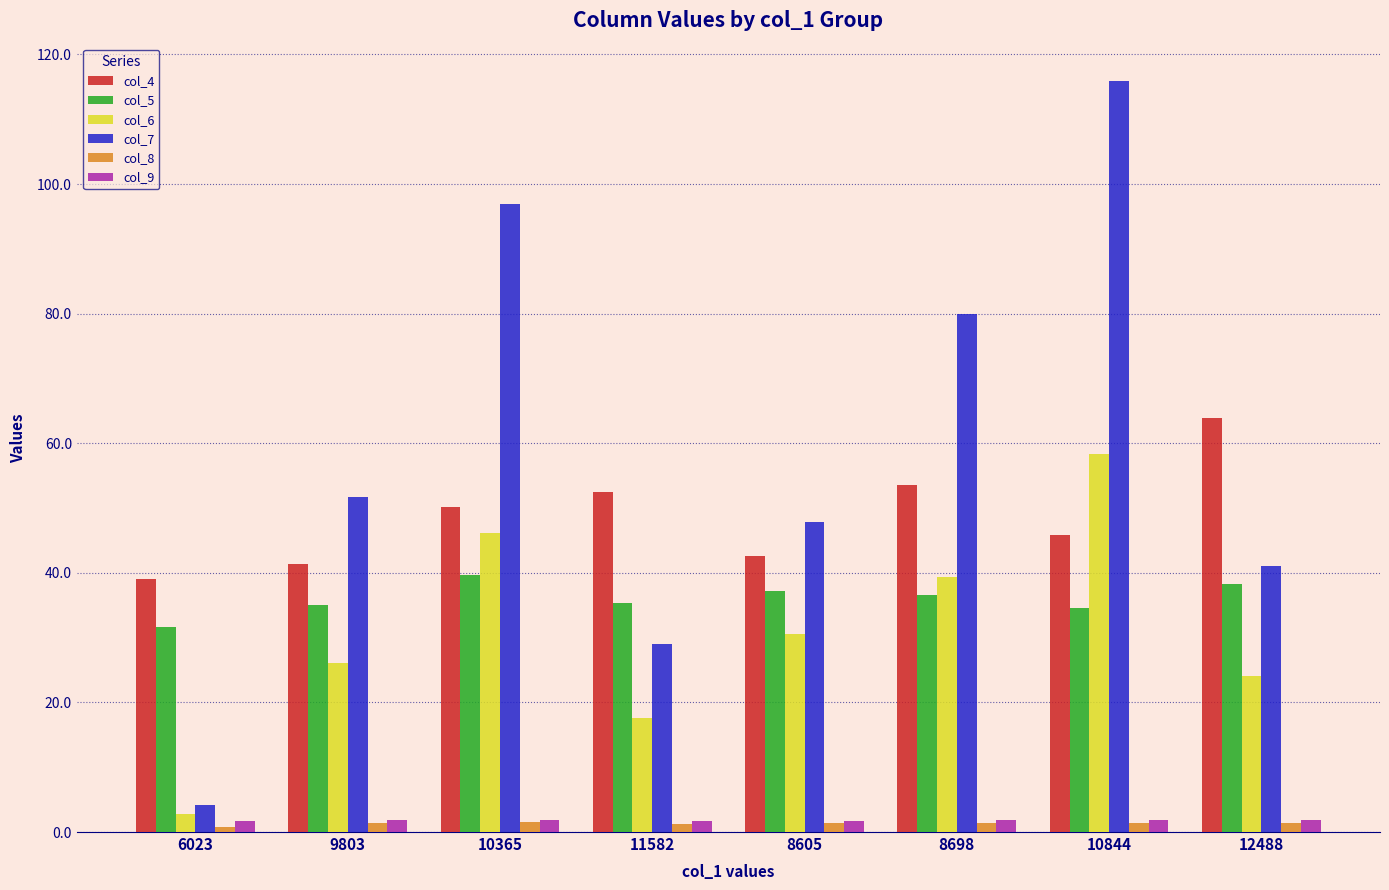

What is the lowest value of the col_6 series?

2.9